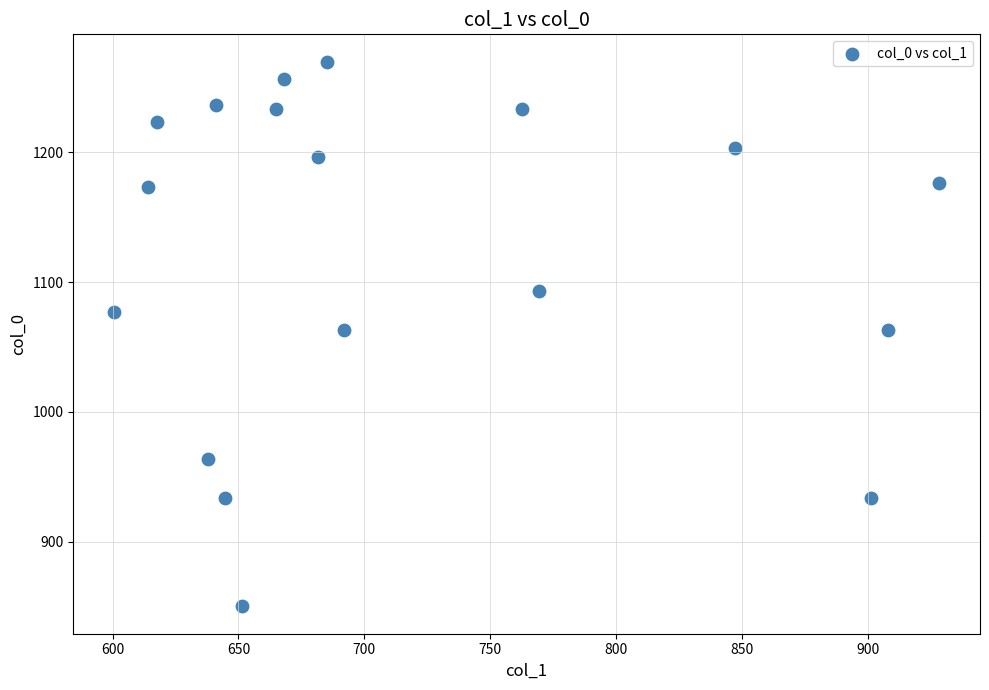

What is the range of X values (max minus min)?

327.4